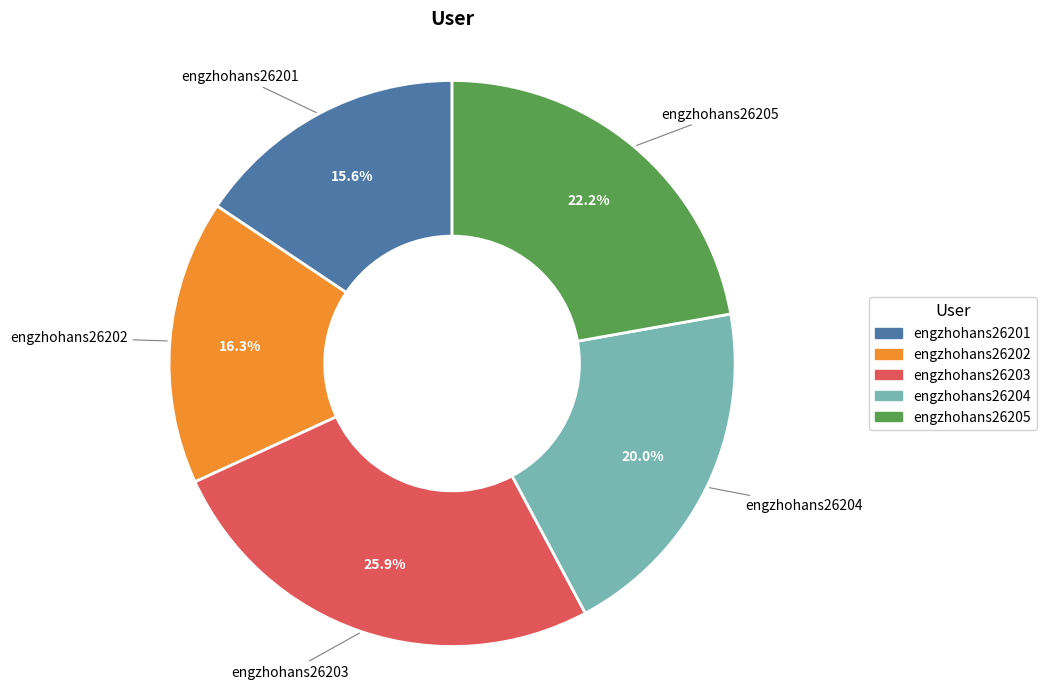

What percentage do engzhohans26205 and engzhohans26201 together represent?

37.8%